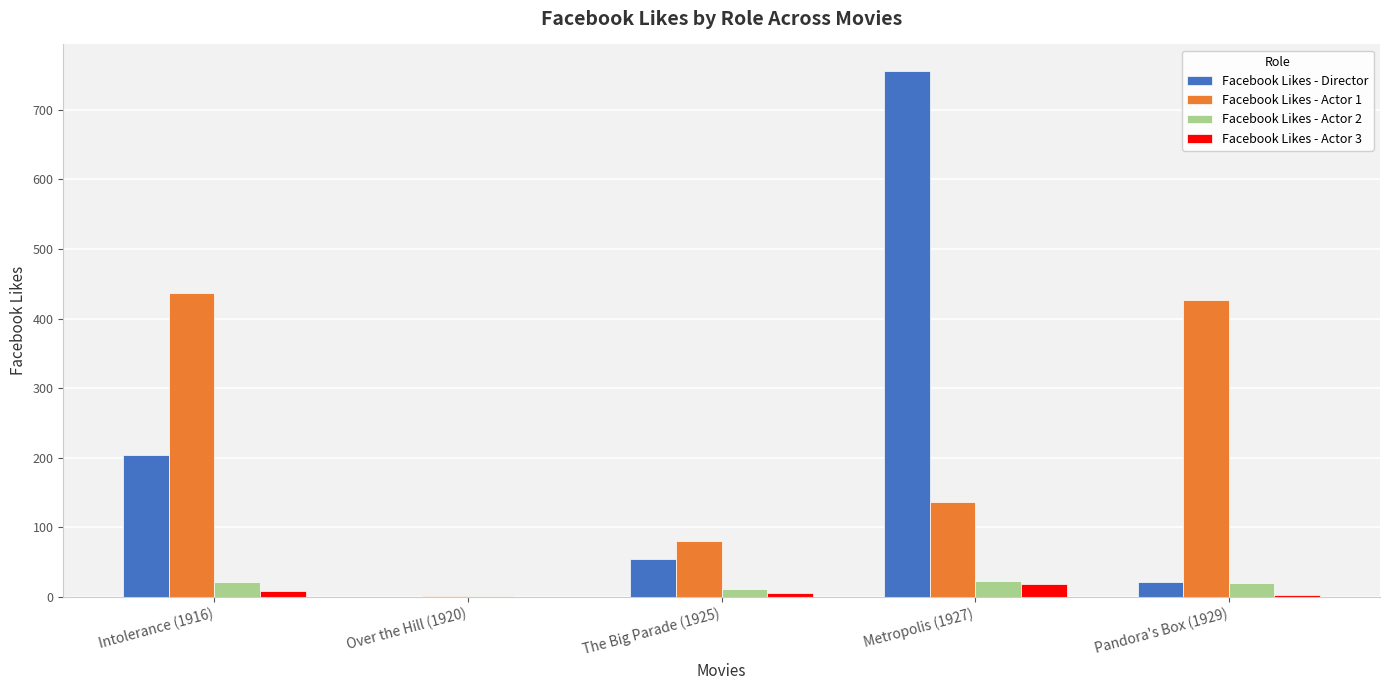

What is the approximate value of Facebook Likes - Actor 2 at Pandora's Box (1929), to the nearest 10?

20